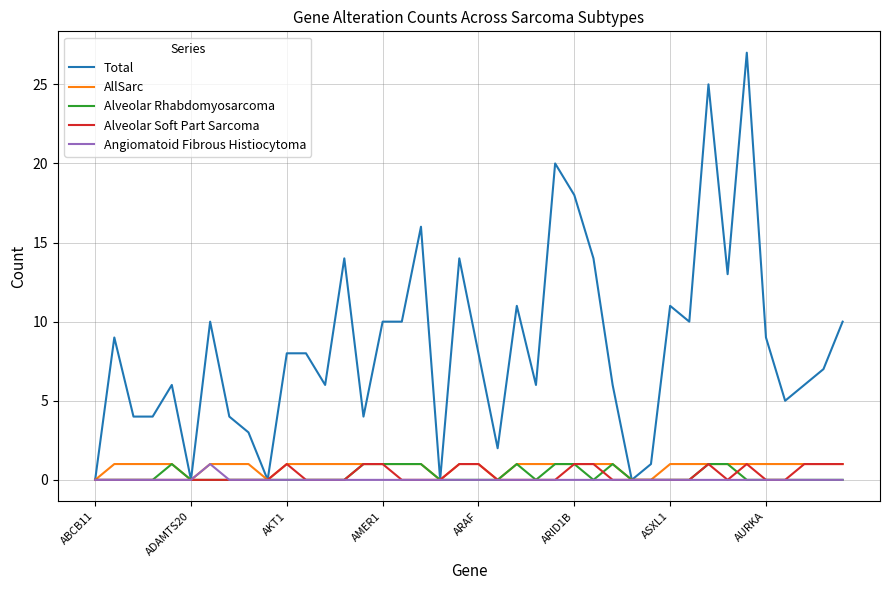

Which series has the largest range (max minus min)?

Total